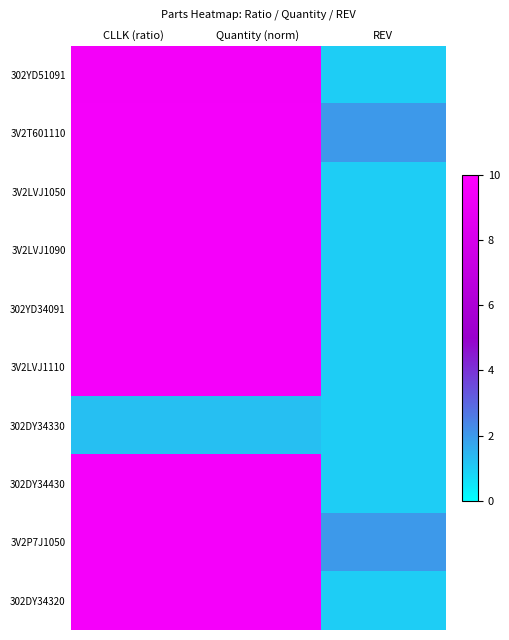

Reading left to right, transcribe all the data shown in this chart.

302YD51091: CLLK (ratio)=9.5	Quantity (norm)=9.5	REV=1.0
3V2T601110: CLLK (ratio)=9.5	Quantity (norm)=9.5	REV=2.0
3V2LVJ1050: CLLK (ratio)=9.5	Quantity (norm)=9.5	REV=1.0
3V2LVJ1090: CLLK (ratio)=9.5	Quantity (norm)=9.5	REV=1.0
302YD34091: CLLK (ratio)=9.5	Quantity (norm)=9.5	REV=1.0
3V2LVJ1110: CLLK (ratio)=9.5	Quantity (norm)=9.5	REV=1.0
302DY34330: CLLK (ratio)=1.2	Quantity (norm)=1.2	REV=1.0
302DY34430: CLLK (ratio)=9.5	Quantity (norm)=9.5	REV=1.0
3V2P7J1050: CLLK (ratio)=9.5	Quantity (norm)=9.5	REV=2.0
302DY34320: CLLK (ratio)=9.5	Quantity (norm)=9.5	REV=1.0